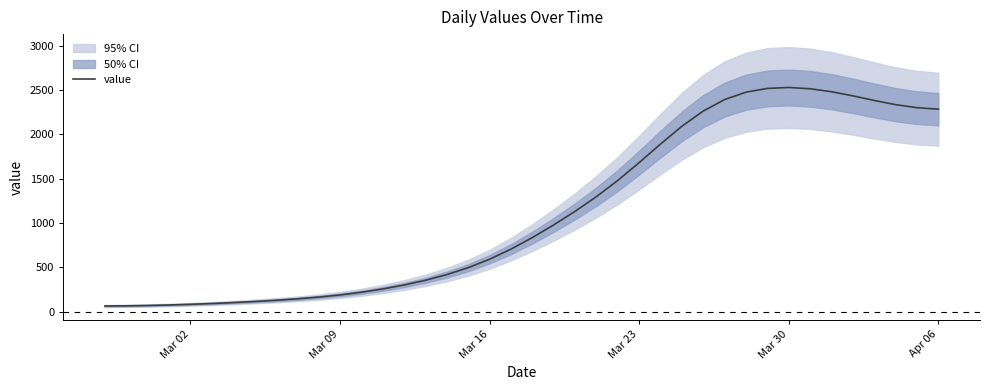

True or false: the data has more than 1 interior local peaks.

False